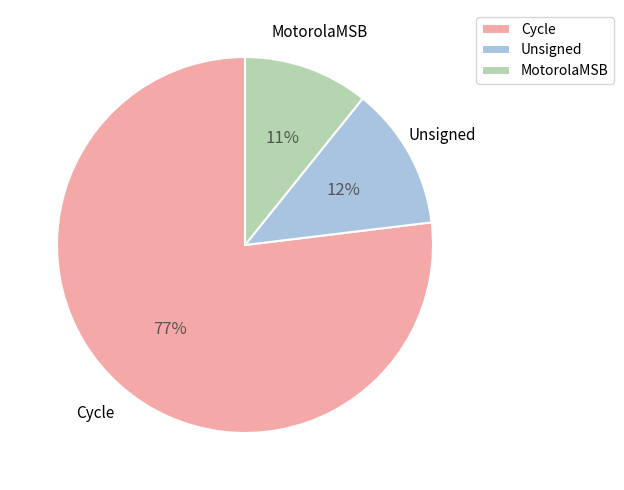

Which category has the biggest portion of the pie?

Cycle